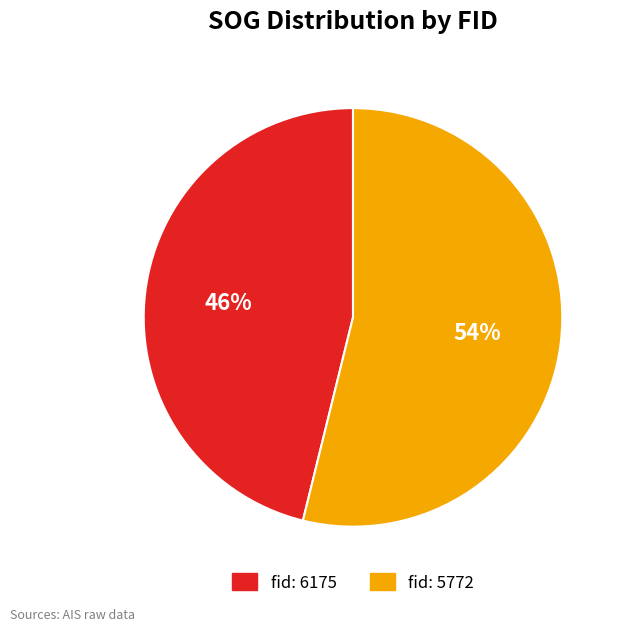

How many slices are in this pie chart?

2